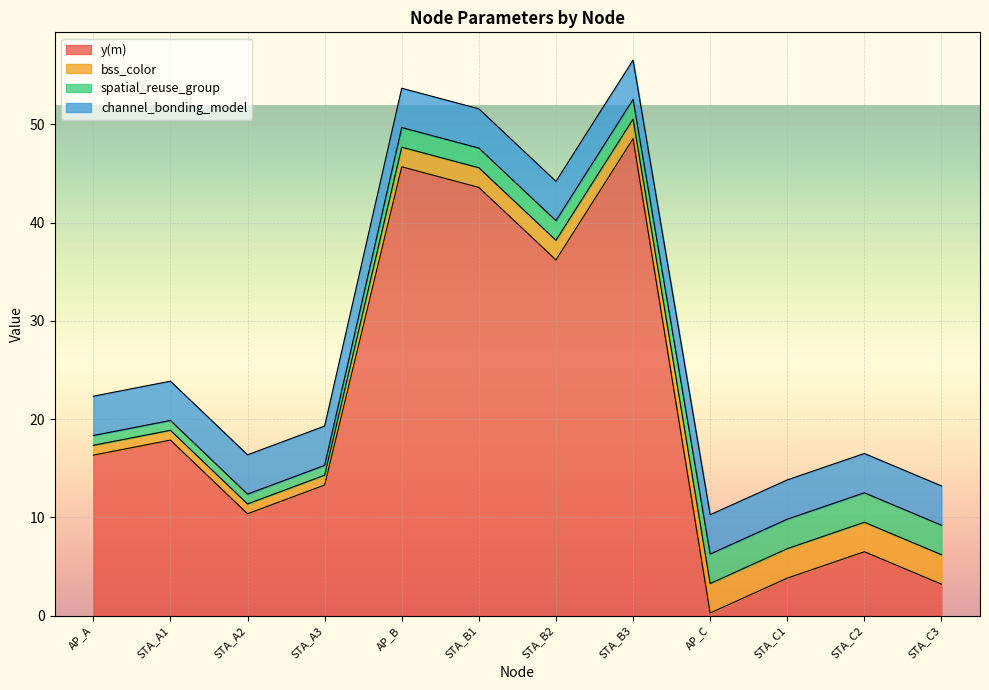

True or false: y(m) has more than 0 interior local peaks.

True